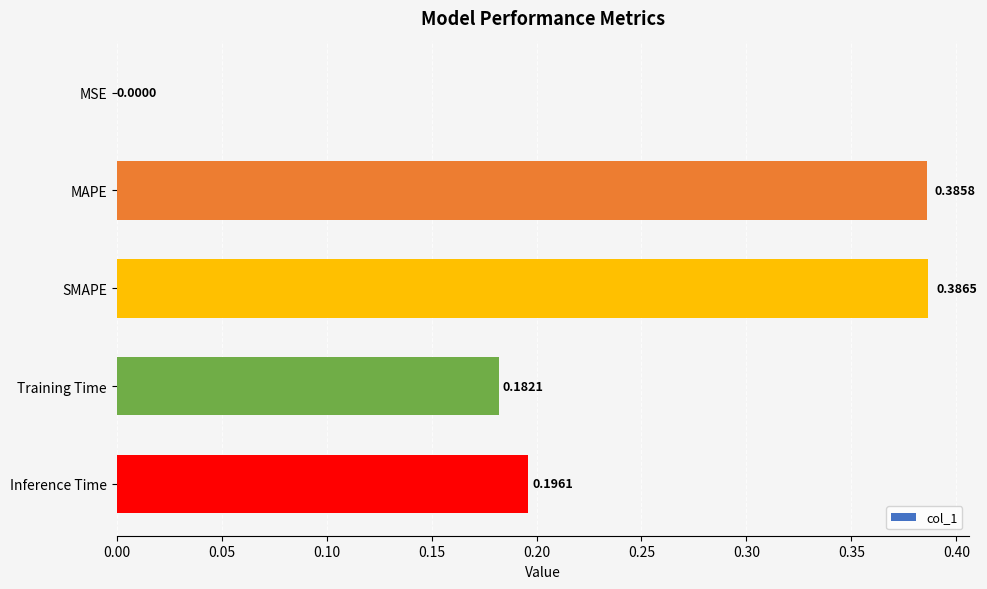

Between Inference Time and MAPE, which is larger?

MAPE